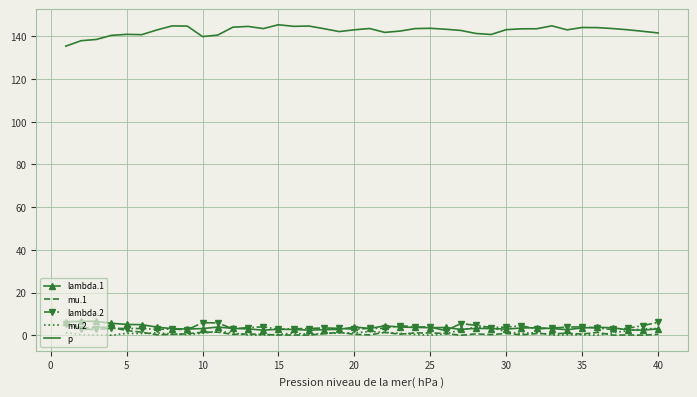

True or false: lambda.2 and p intersect in this chart.

False